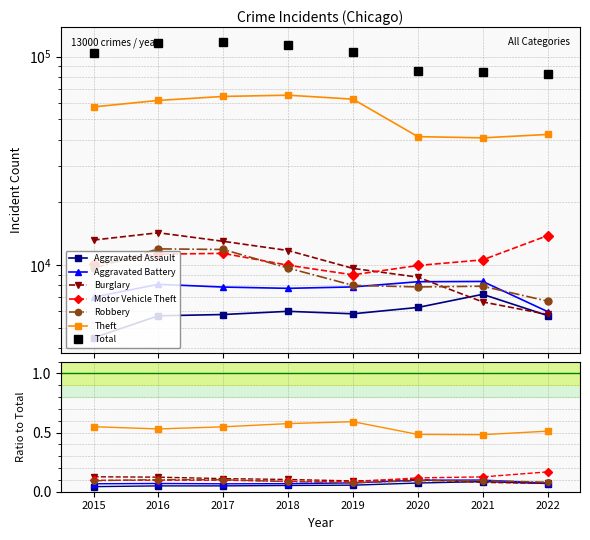

Is it true that Burglary equals 13001 at 2017?

True